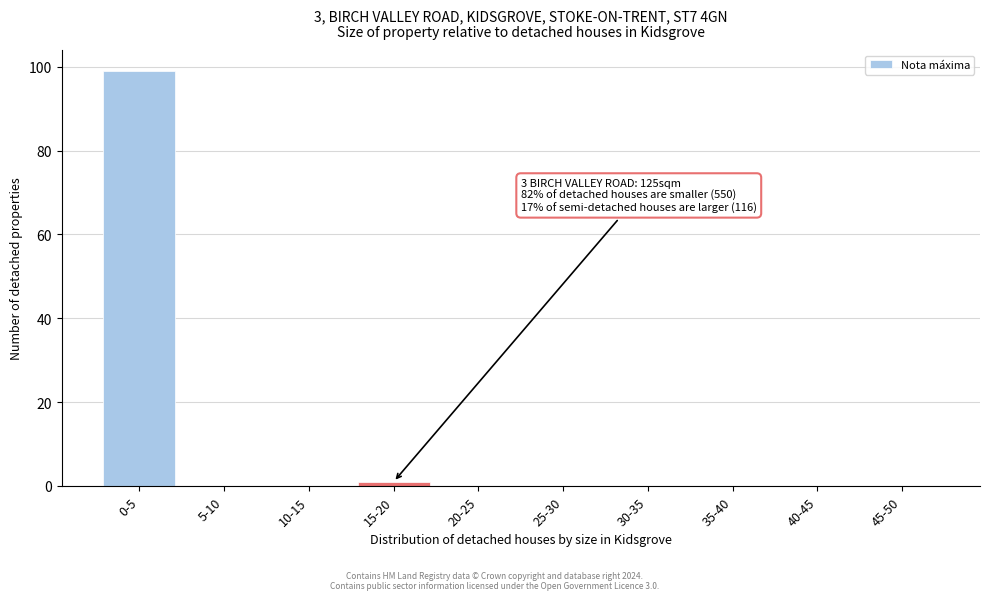

Reading left to right, list all the values displayed in this chart.

0-5=99	5-10=0	10-15=0	15-20=1	20-25=0	25-30=0	30-35=0	35-40=0	40-45=0	45-50=0